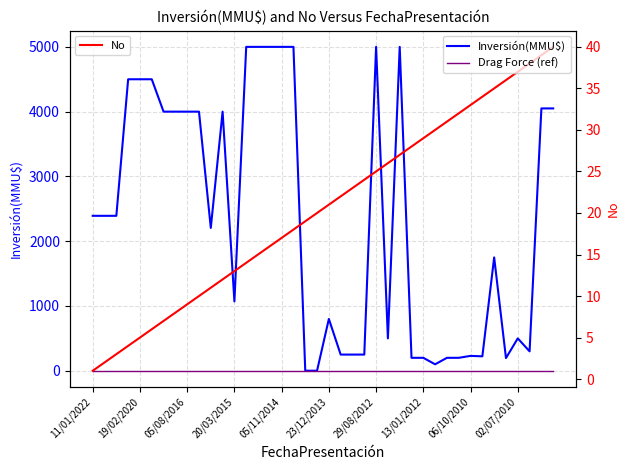

How many lines are shown in the chart?

3